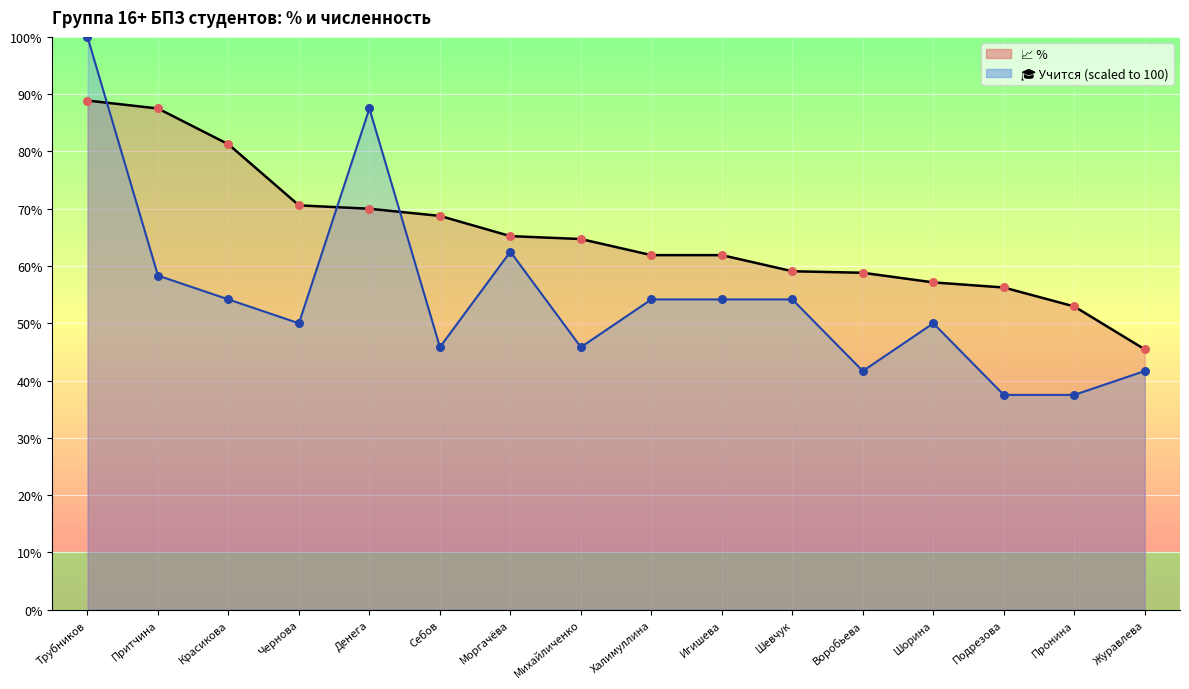

Which series contains the highest Y value?

🎓 Учится